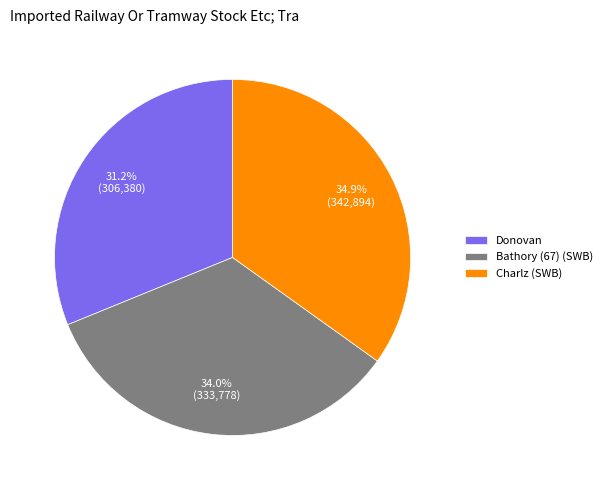

To the nearest percent, what percentage of the pie is Bathory (67) (SWB)?

34%